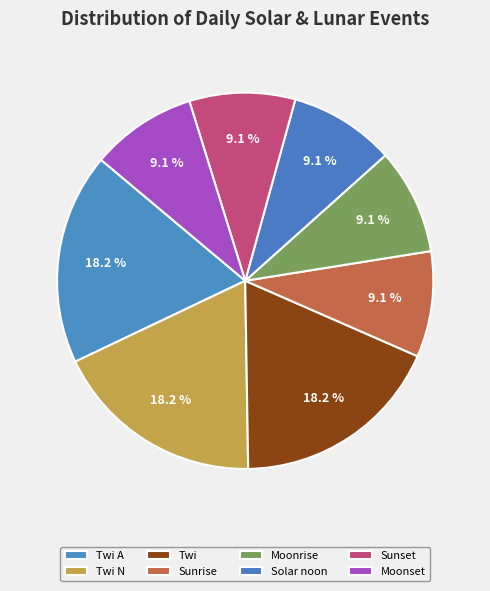

Count the number of slices in the pie.

8